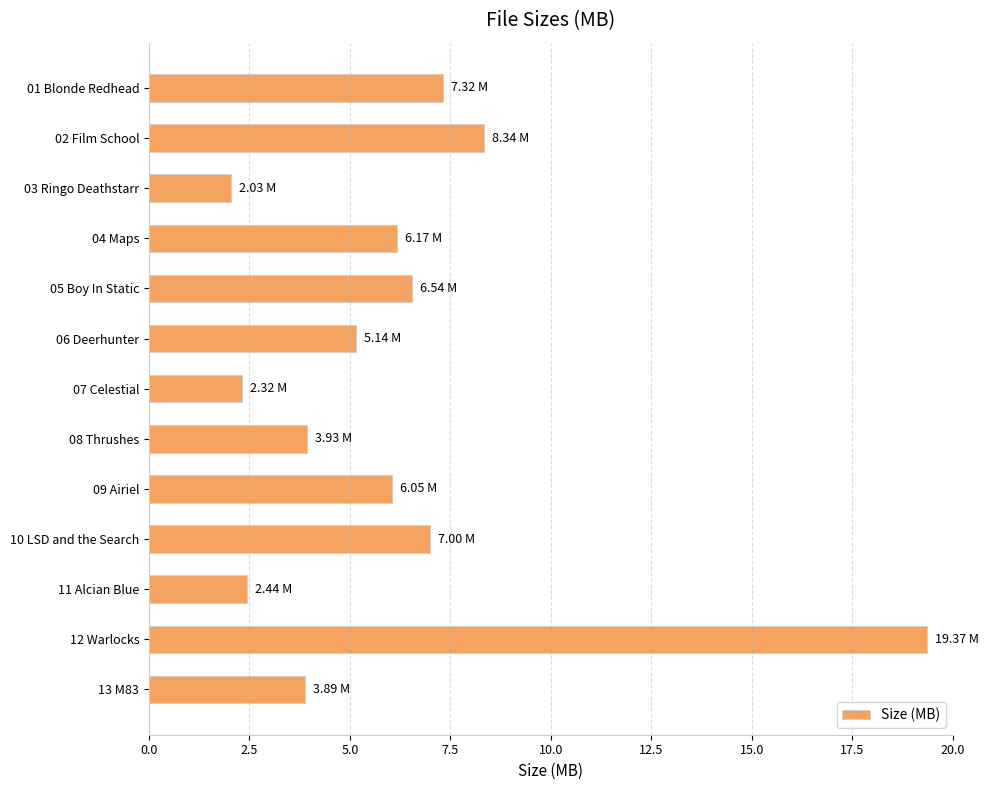

What is the change in value from 05 Boy In Static to 11 Alcian Blue?

-4.1